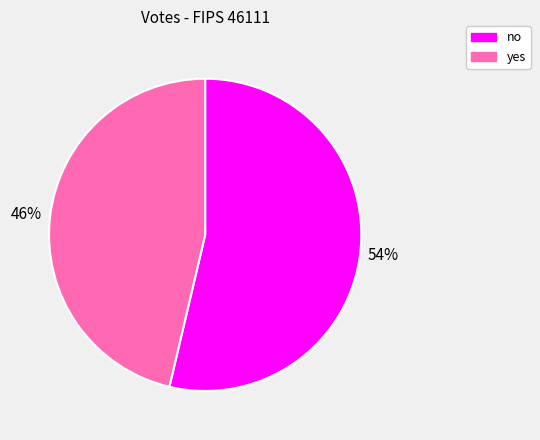

To the nearest percent, what is the average slice percentage?

50%